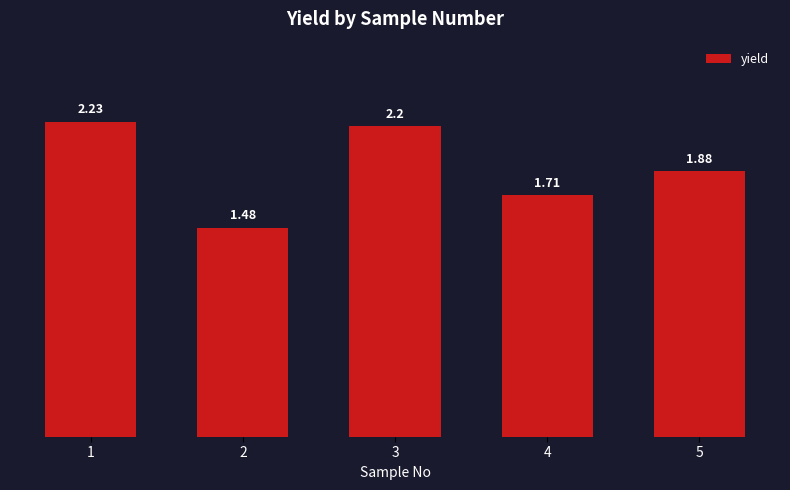

What is the difference between the second highest and minimum values?

0.7